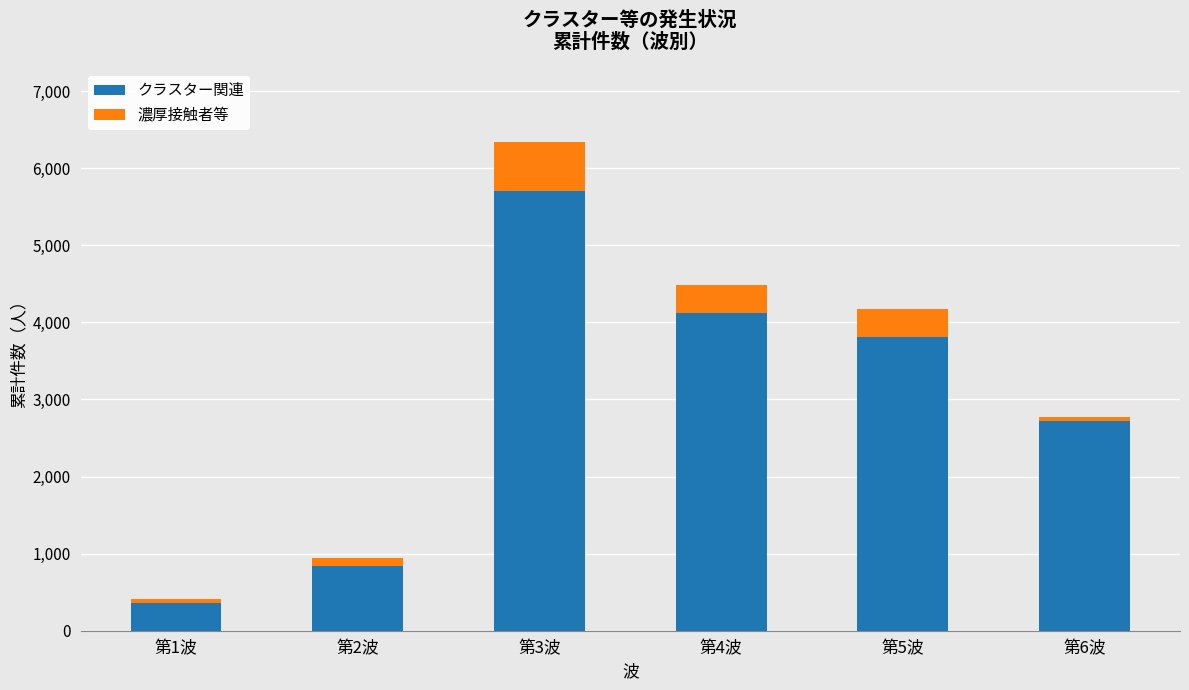

What is the minimum value for クラスター関連?

363